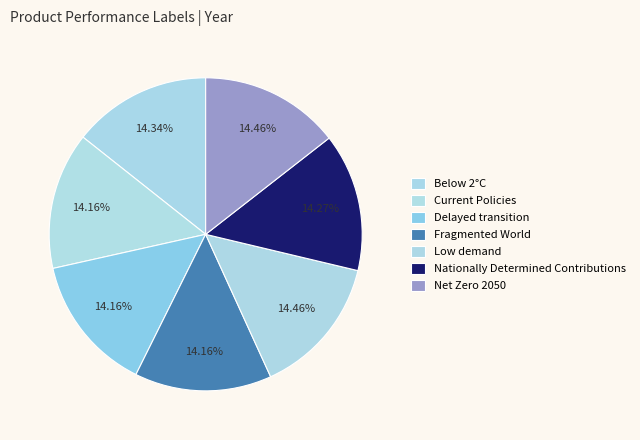

Which category has the biggest portion of the pie?

Low demand